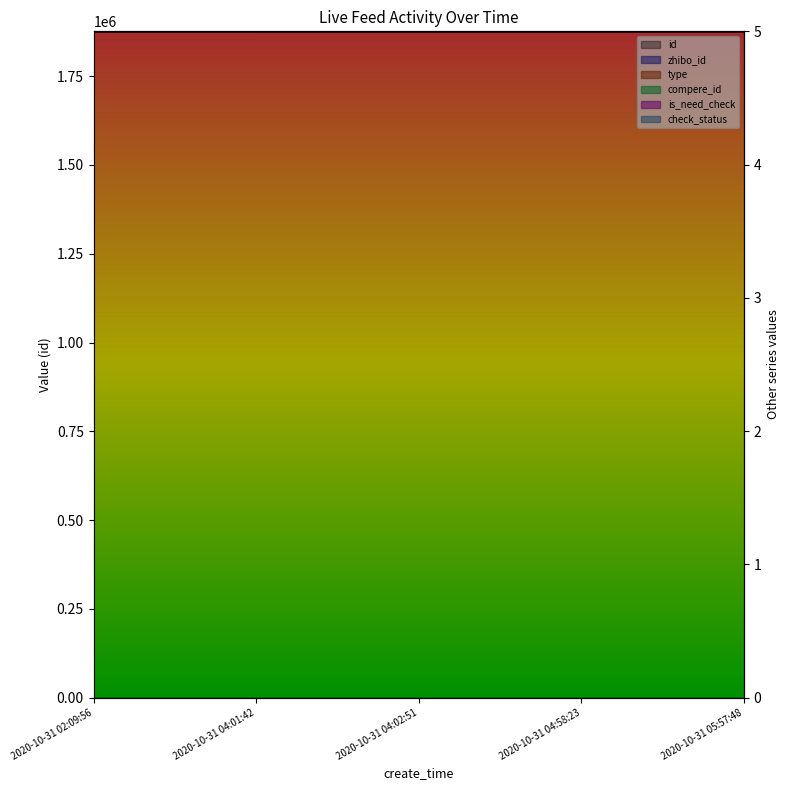

What is the average value?

1876427